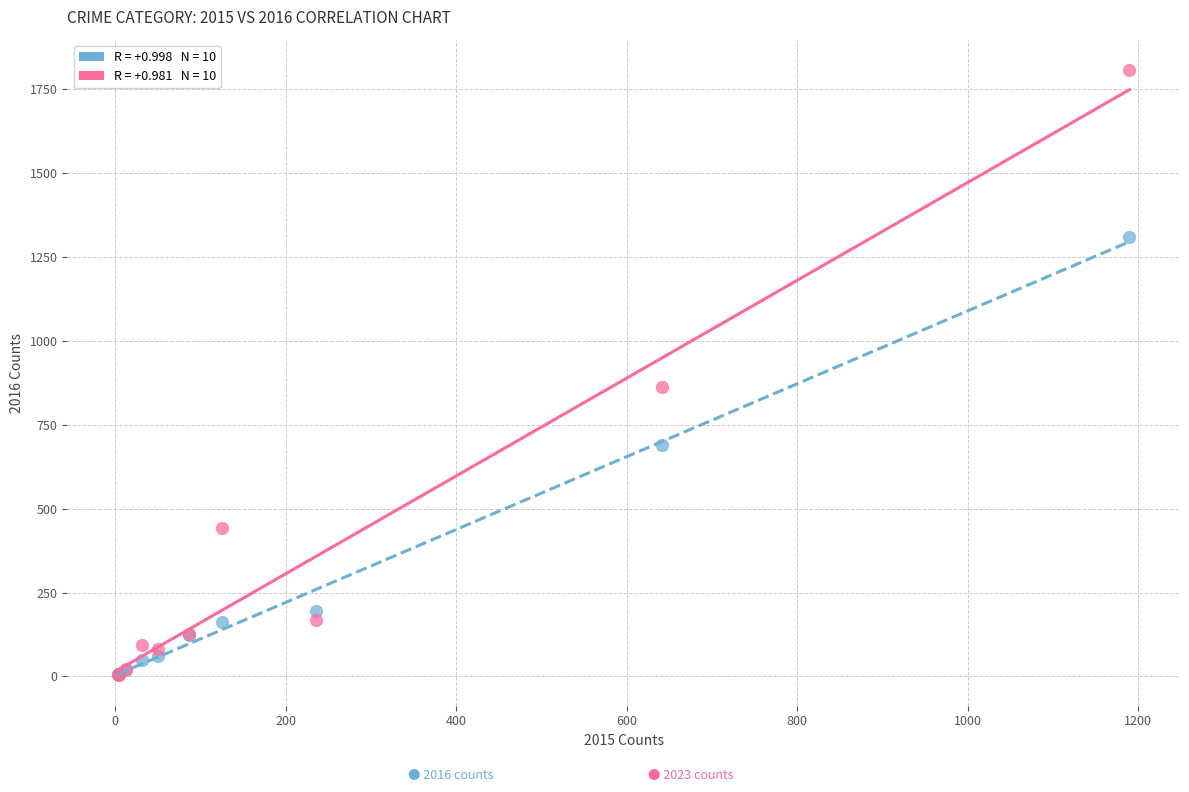

Across all series, what Y value is closest to 905?

863